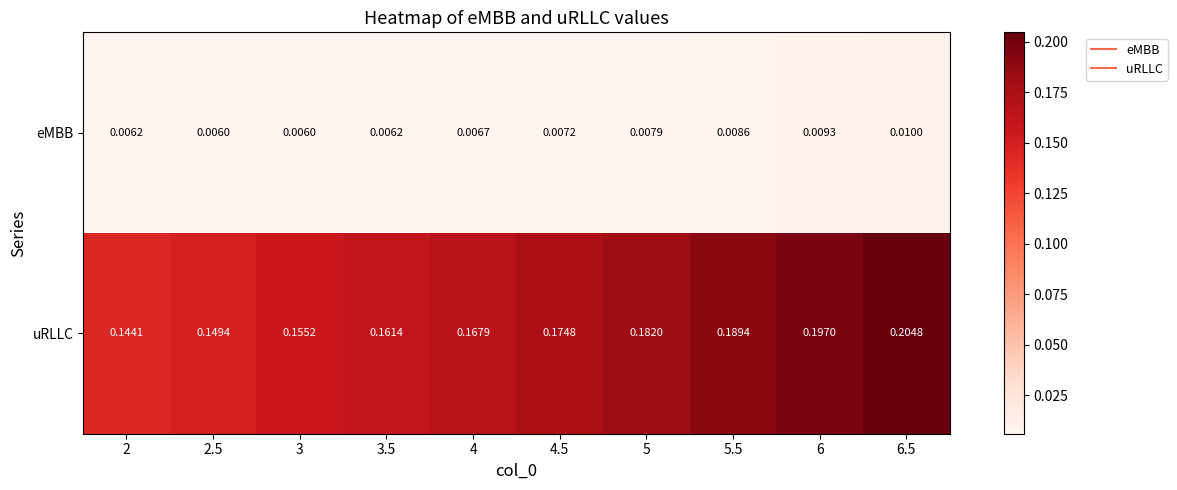

Count the number of categories in the chart.

10